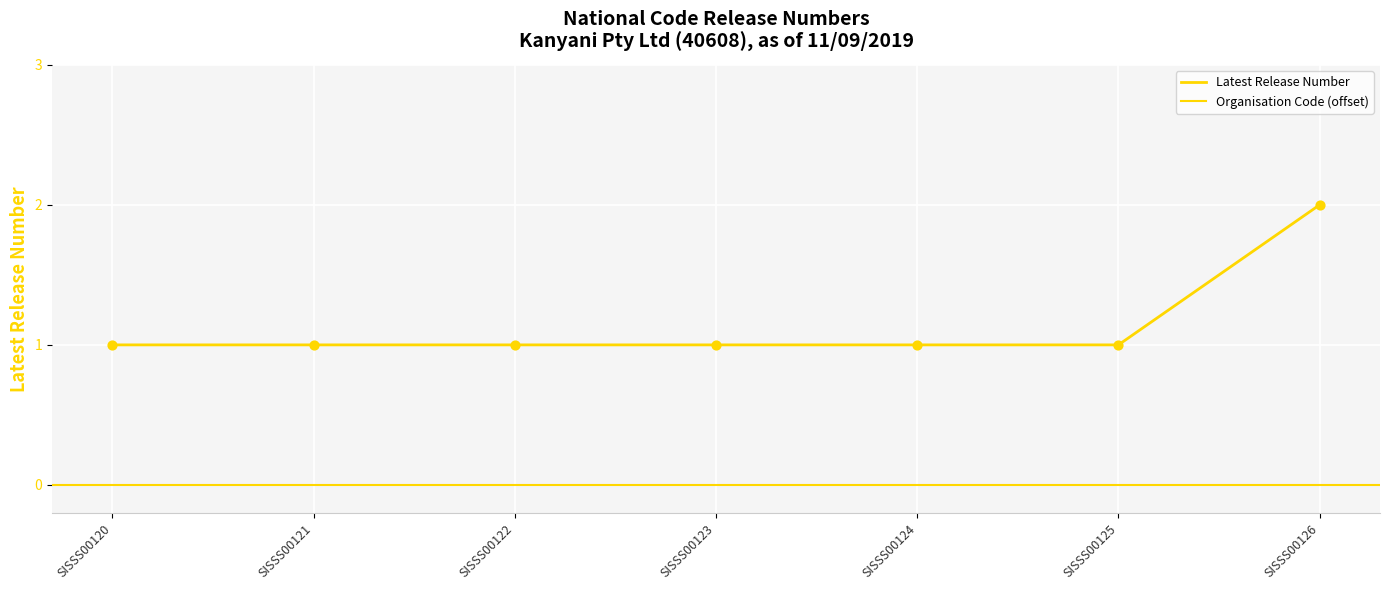

Approximately how many times larger is the value at SISSS00122 compared to SISSS00126?

0.5